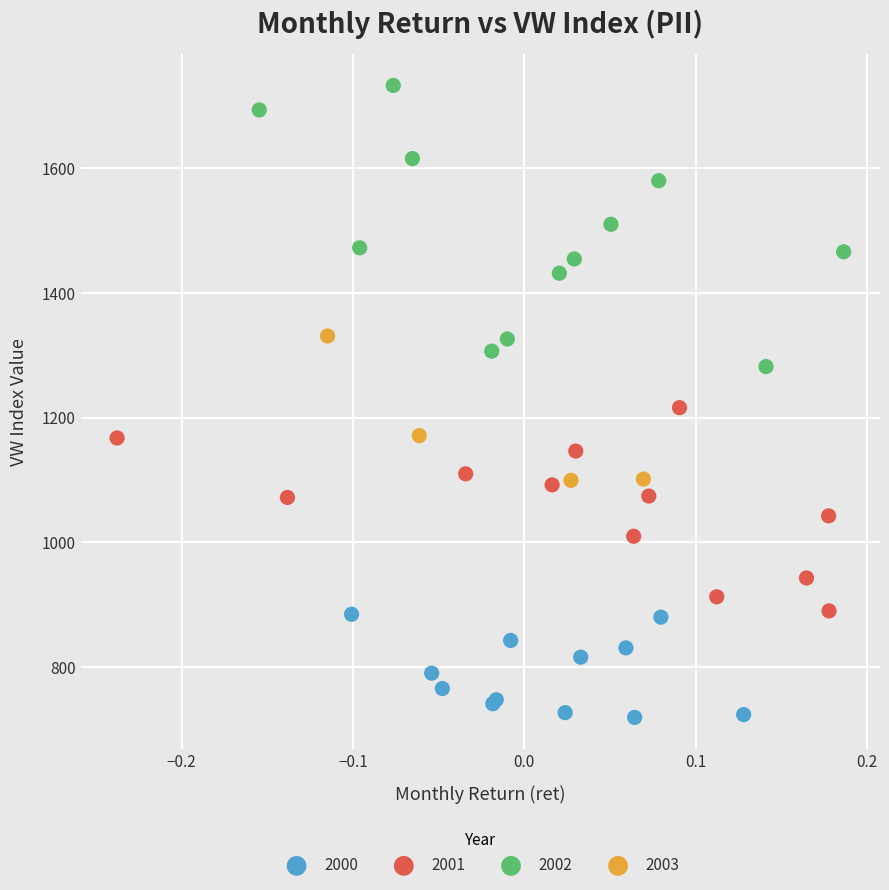

Which series contains the highest Y value?

2002